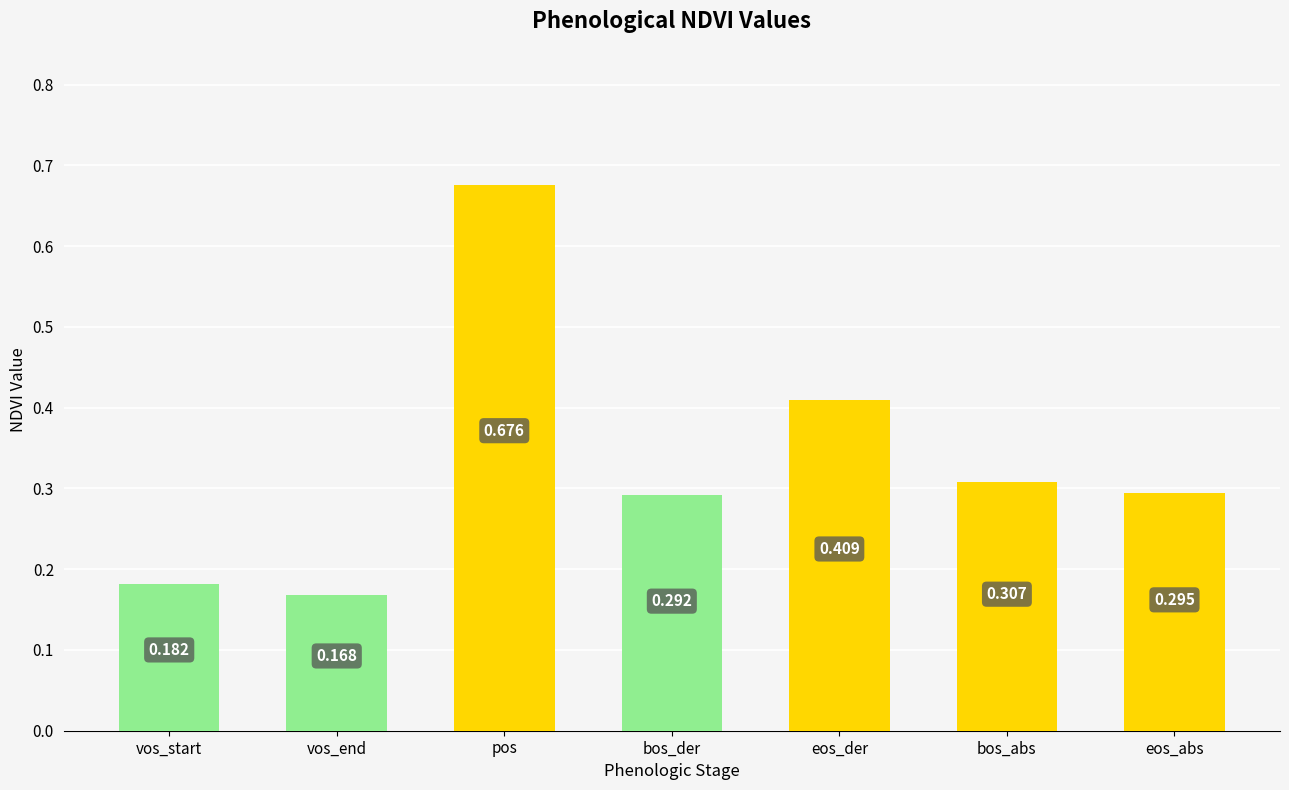

List the labels in order of value, largest first.

pos, eos_der, bos_abs, eos_abs, bos_der, vos_start, vos_end